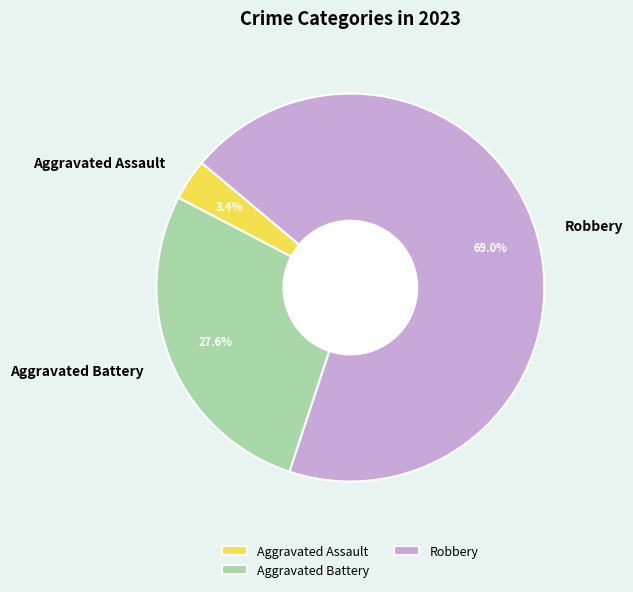

What portion of the pie excludes Aggravated Battery?

72.4%